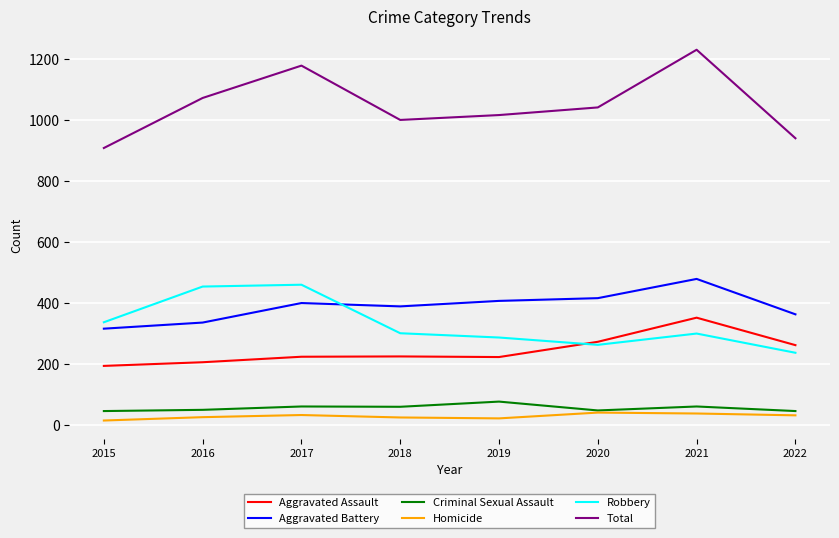

Does the chart display data point markers on the line(s)?

No